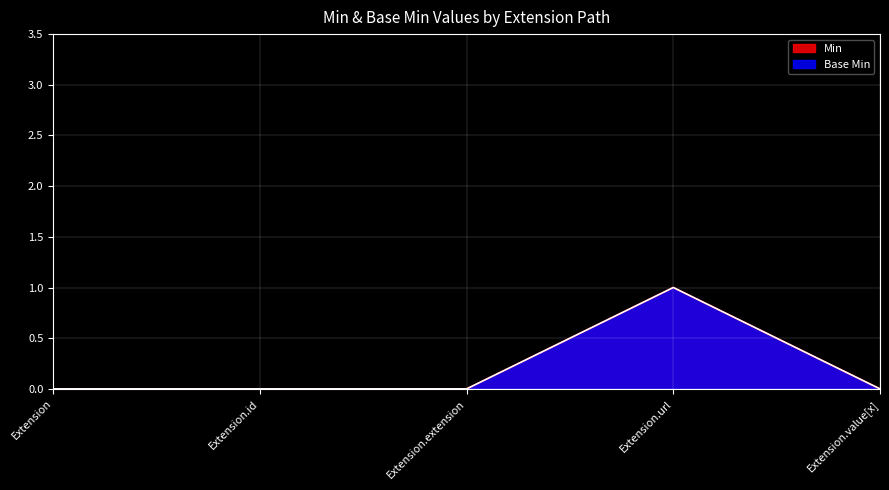

True or false: Min and Base Min intersect in this chart.

False